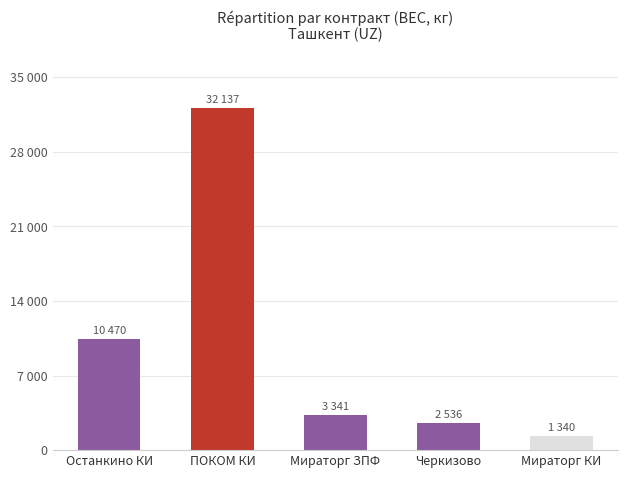

What is the difference between the values at ПОКОМ КИ and Черкизово?

29601